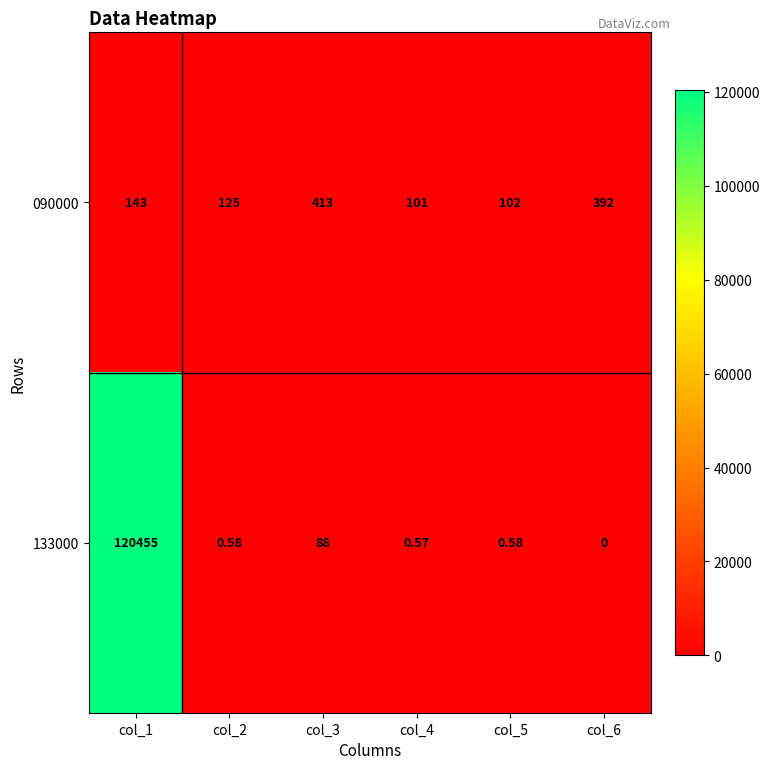

Rank the series by their average value, from lowest to highest.

090000, 133000